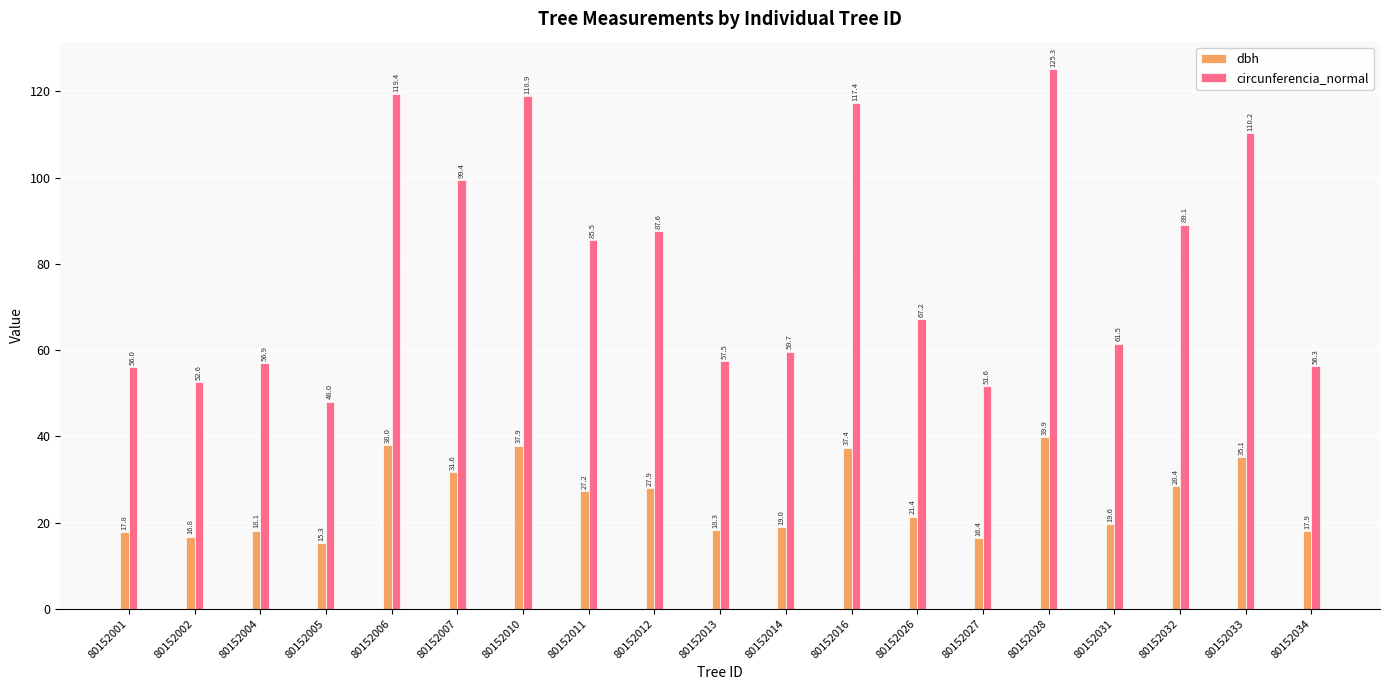

Which series has the largest total across all categories?

circunferencia_normal